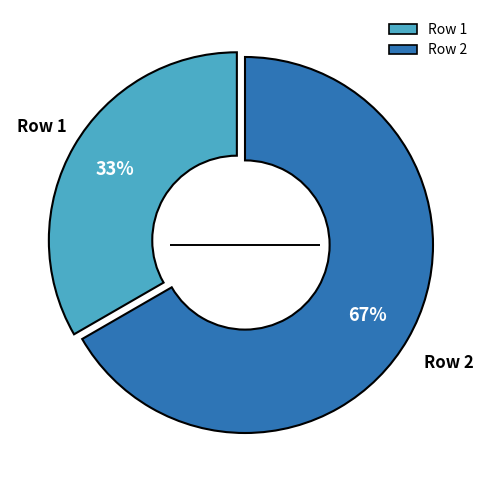

To the nearest percent, what is the average slice percentage?

50%